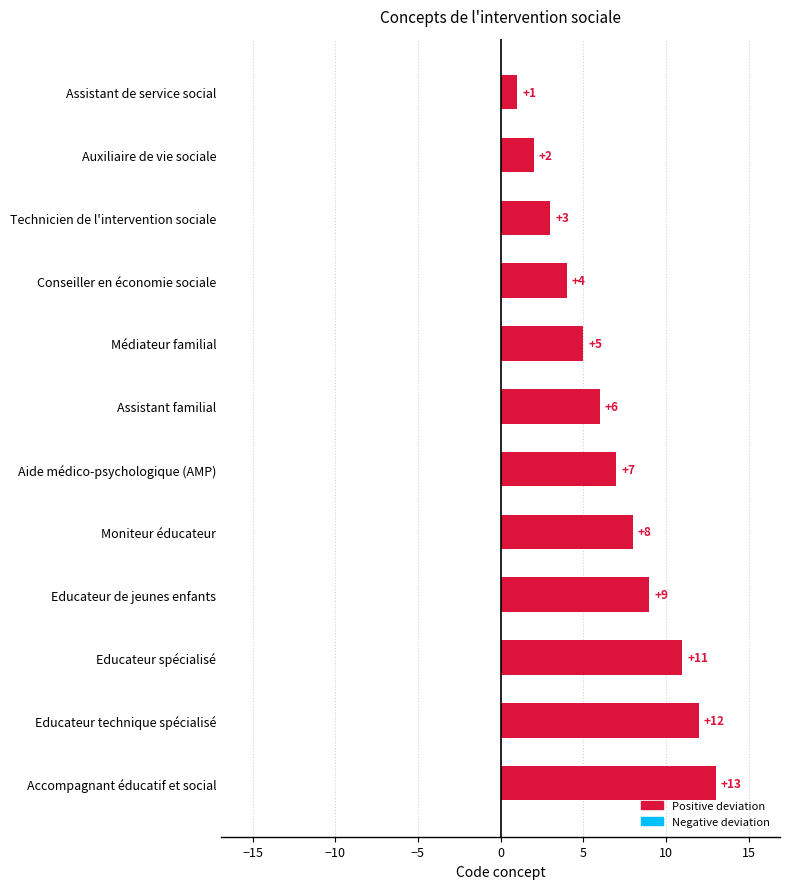

Reading top to bottom, list all the values displayed in this chart.

1	2	3	4	5	6	7	8	9	11	12	13